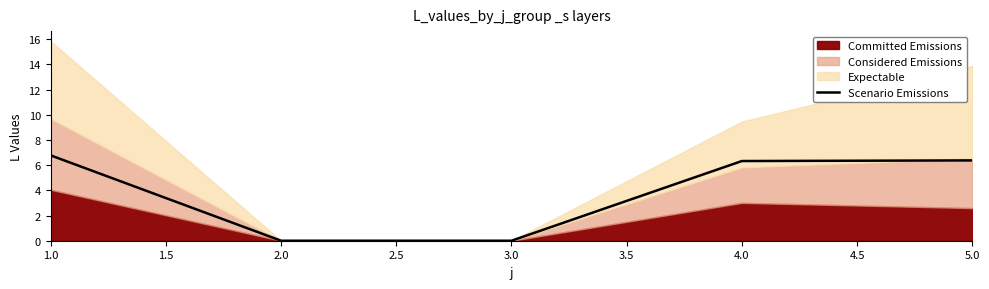

The value of Scenario Emissions at 3.0 is 0.0. True or false?

True